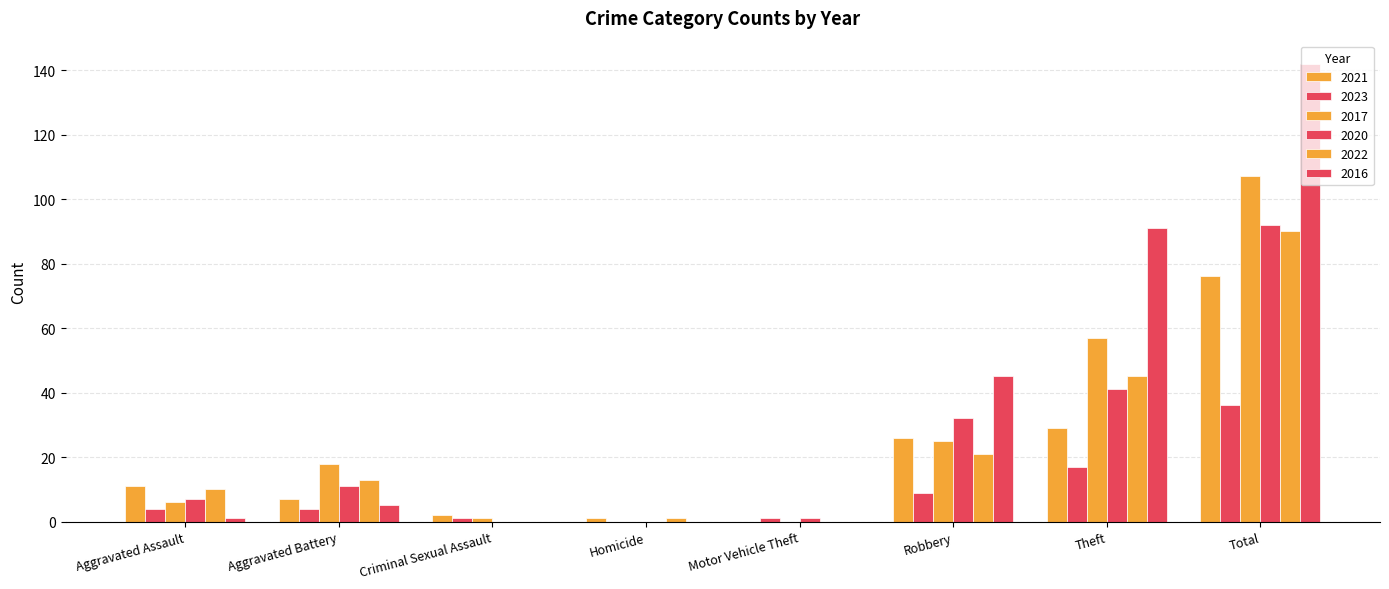

Are the bars grouped side by side (vs. stacked)?

Yes